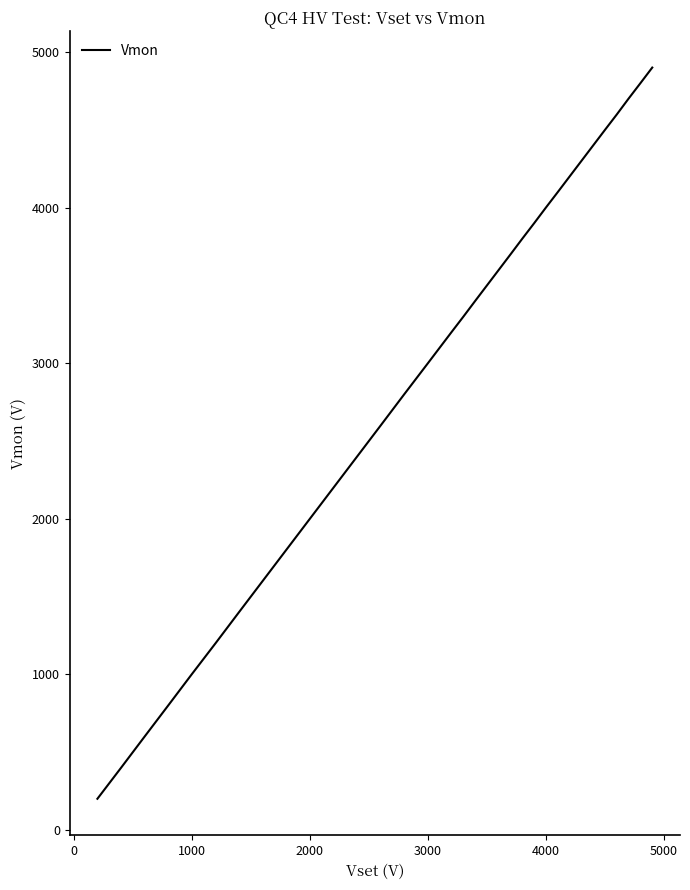

What is the minimum value shown in the chart?

200